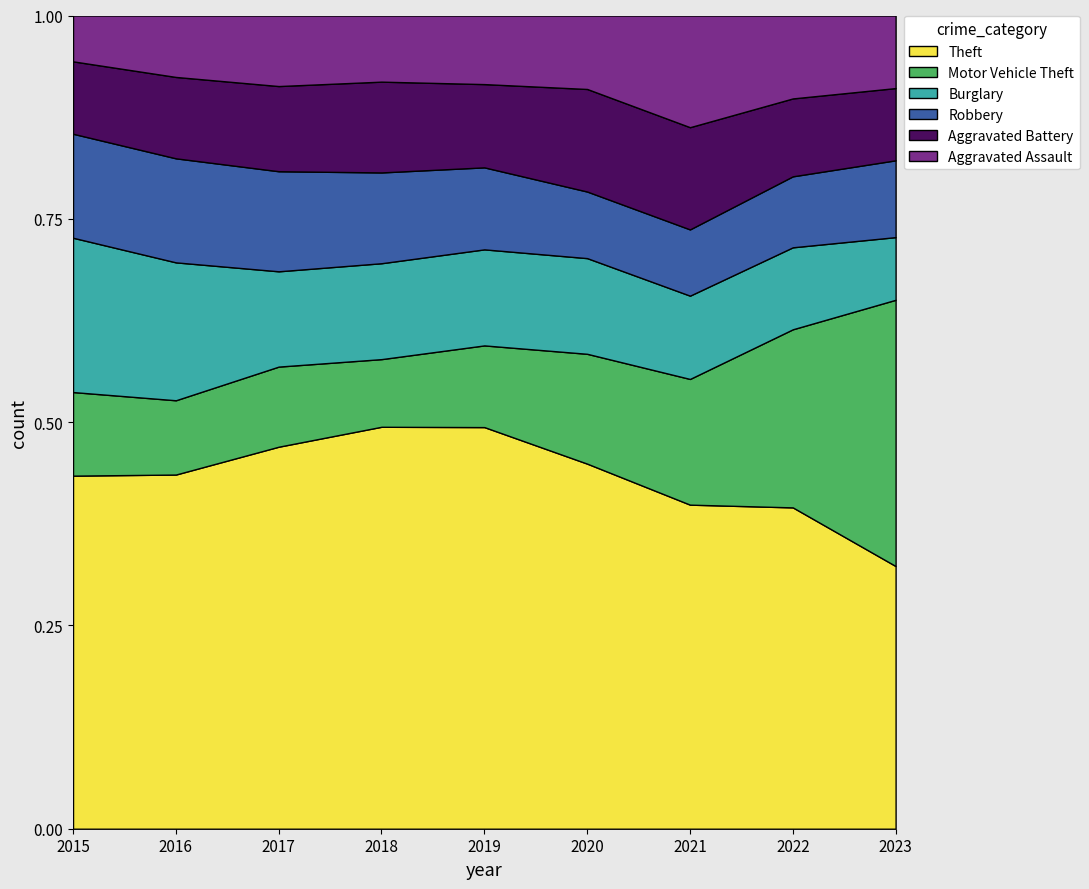

How many times do Aggravated Battery and Motor Vehicle Theft cross each other?

2